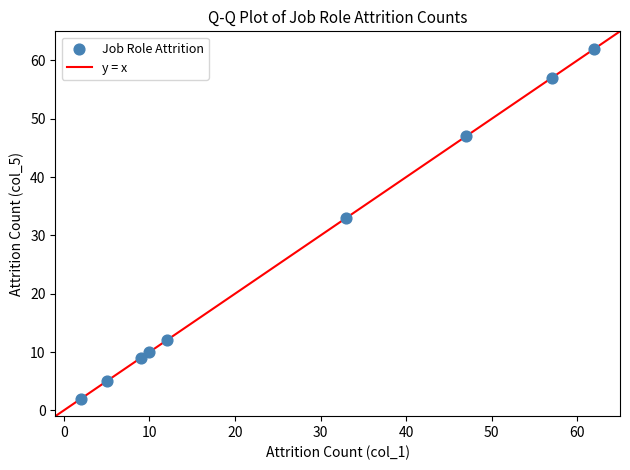

What Y value in the scatter plot is closest to 32?

33